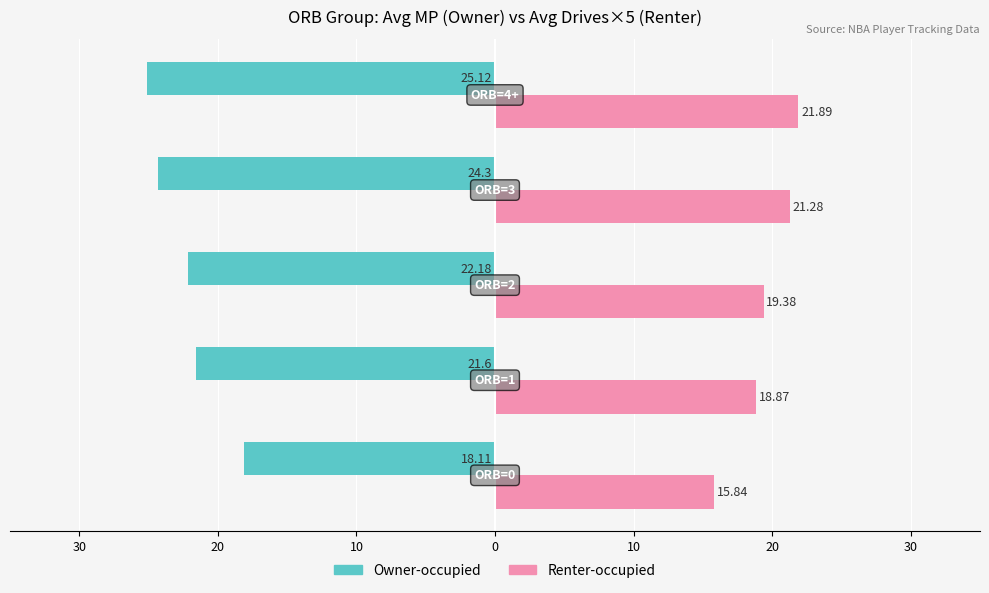

Reading left to right, transcribe all the data shown in this chart.

Owner-occupied: -18.1	-21.6	-22.2	-24.3	-25.1
Renter-occupied: 15.8	18.9	19.4	21.3	21.9